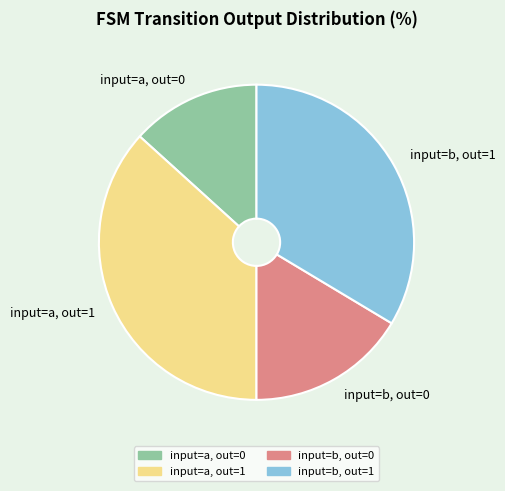

Is there a majority slice in this chart?

No